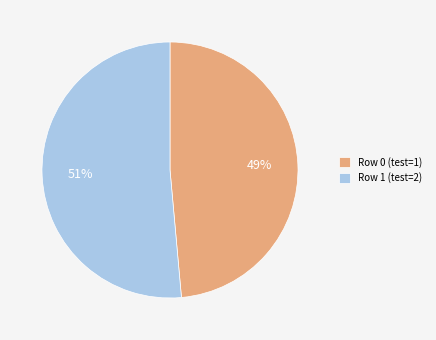

What percentage is the Row 1 (test=2) slice, to the nearest percent?

51%